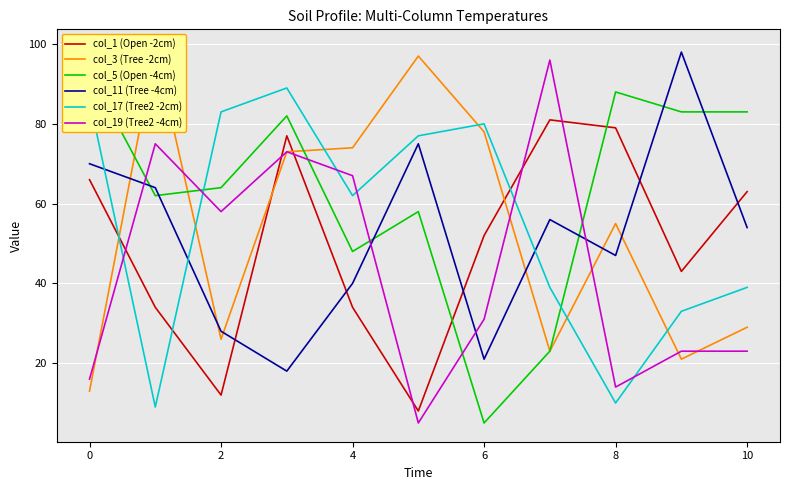

What is the difference between the maximum and minimum values in the col_19 (Tree2 -4cm) series?

91